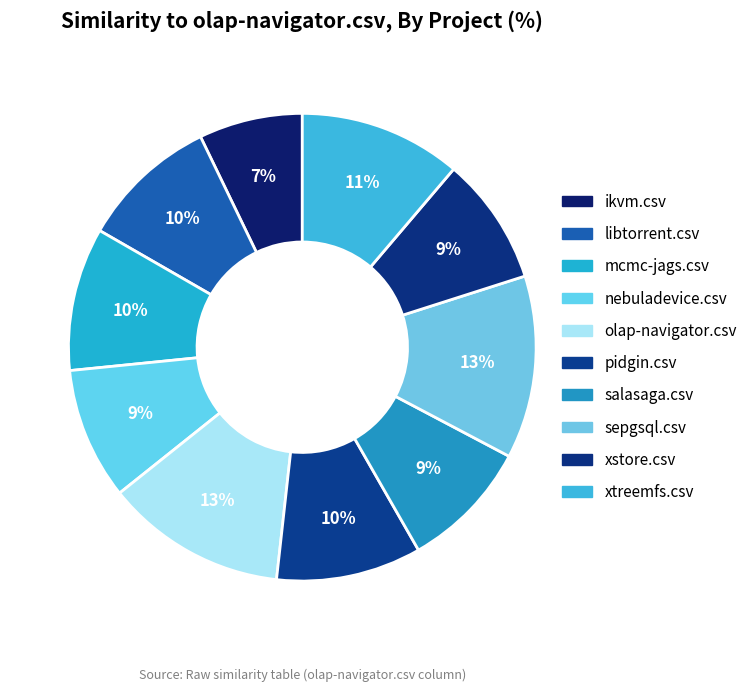

How many segments does this pie chart have?

10